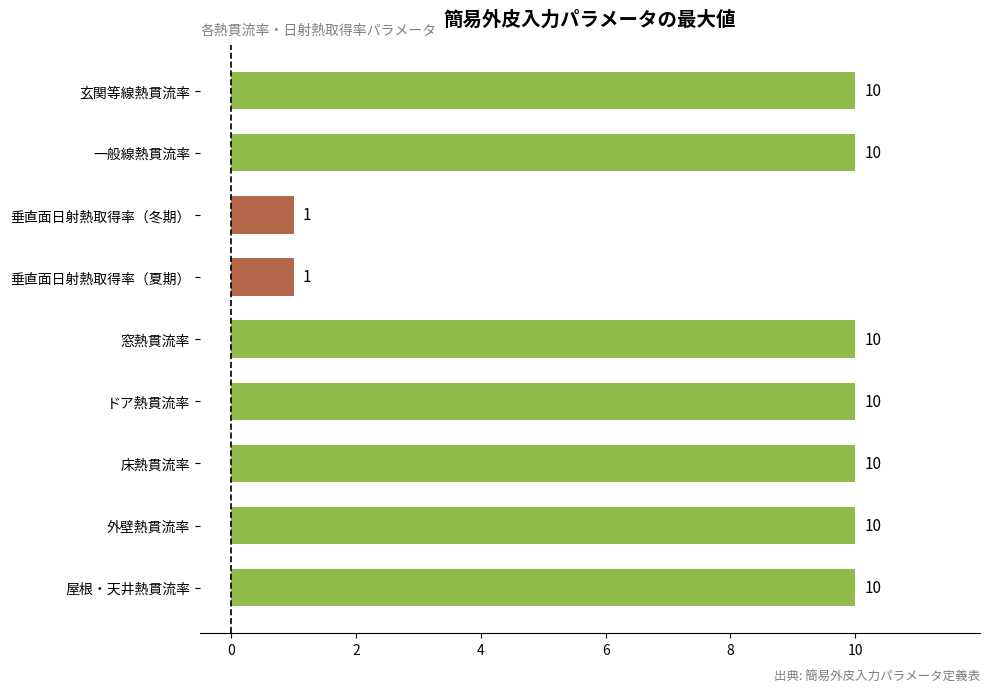

Reading bottom to top, transcribe all the data shown in this chart.

屋根・天井熱貫流率=10	外壁熱貫流率=10	床熱貫流率=10	ドア熱貫流率=10	窓熱貫流率=10	垂直面日射熱取得率（夏期）=1	垂直面日射熱取得率（冬期）=1	一般線熱貫流率=10	玄関等線熱貫流率=10